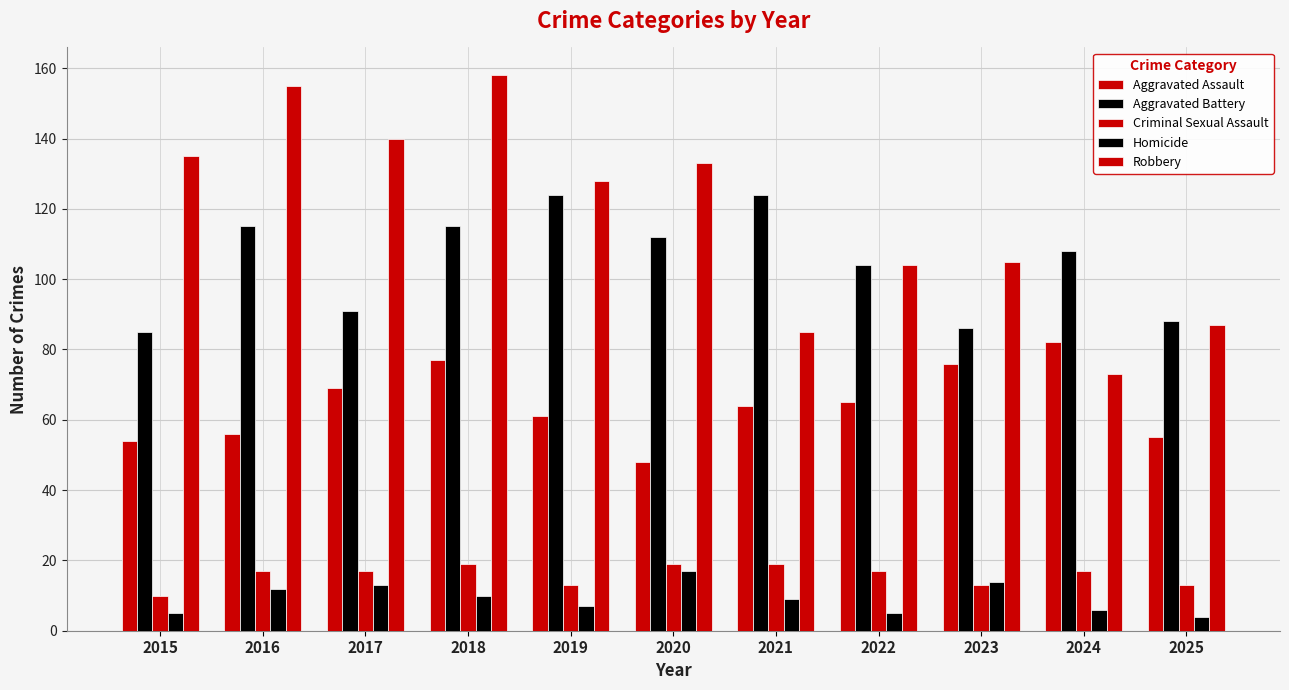

How many distinct data groups are displayed?

5